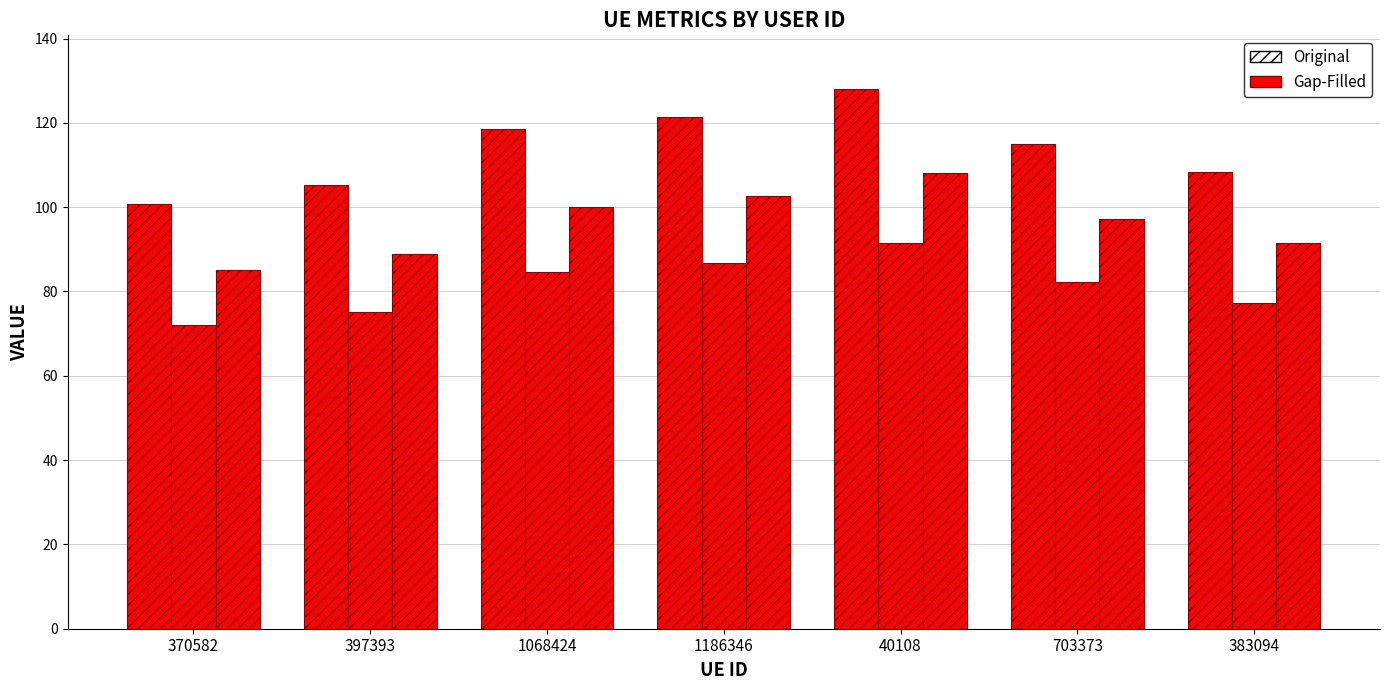

Does the chart contain stacked bars?

No